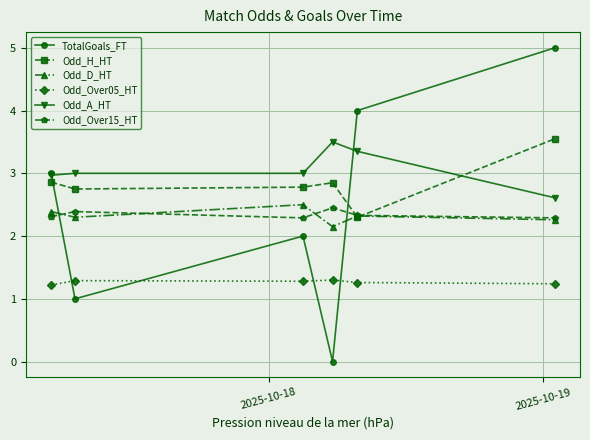

True or false: Odd_Over05_HT has more than 2 points higher than both neighbors.

False